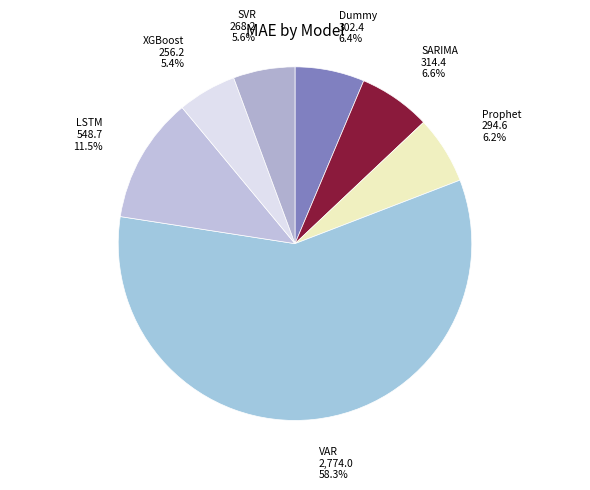

Count the number of slices in the pie.

7